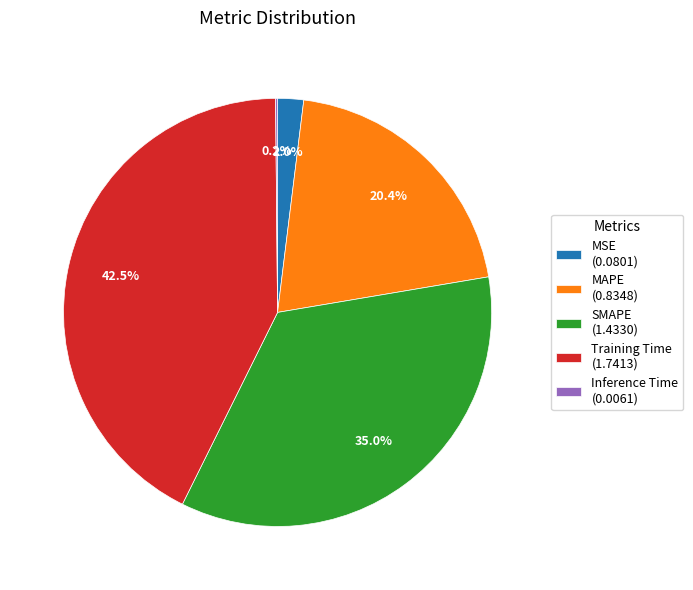

True or false: SMAPE accounts for 35% of the total.

True